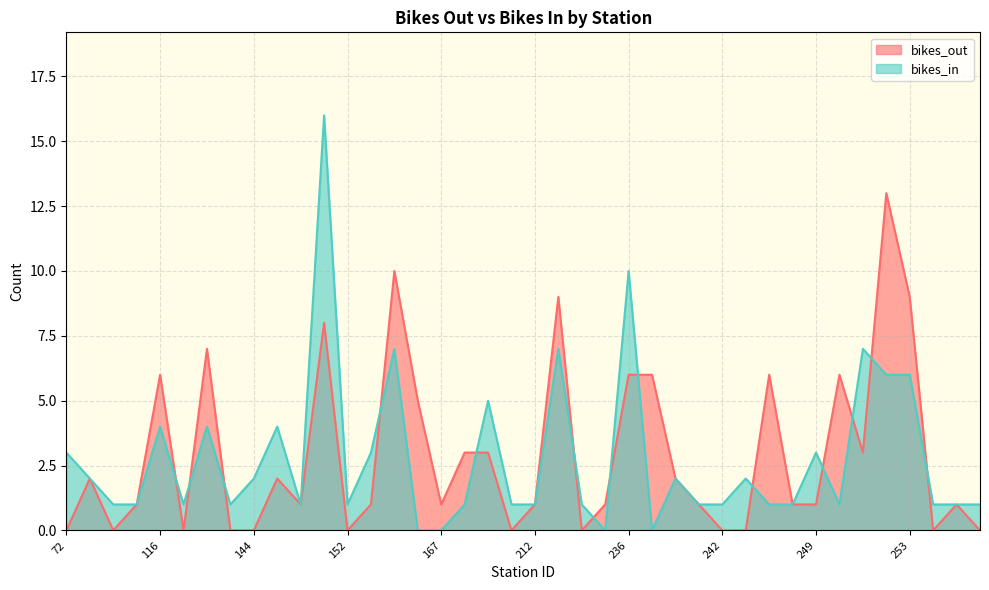

Rank the series by their maximum value, from highest to lowest.

bikes_in, bikes_out